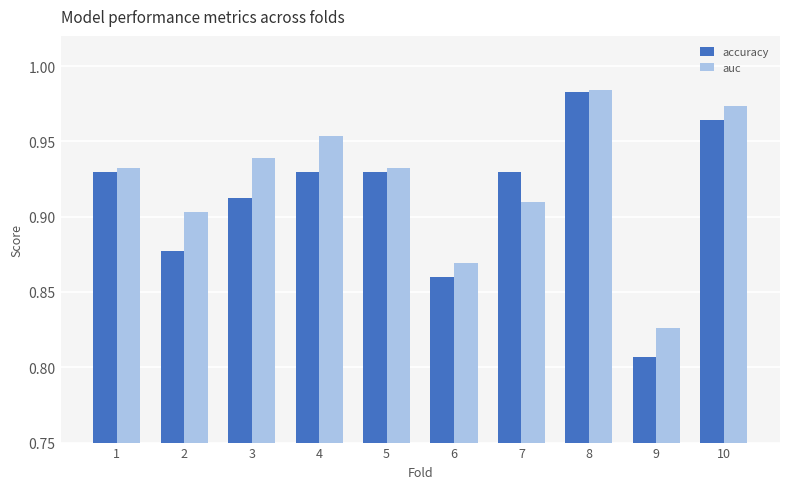

Are the bars horizontal?

No